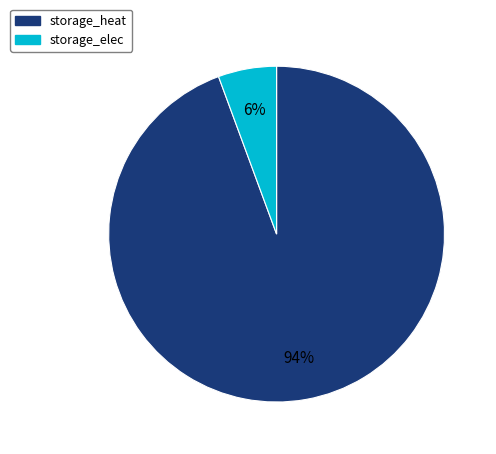

Is it true that storage_elec is 6% of the pie?

True